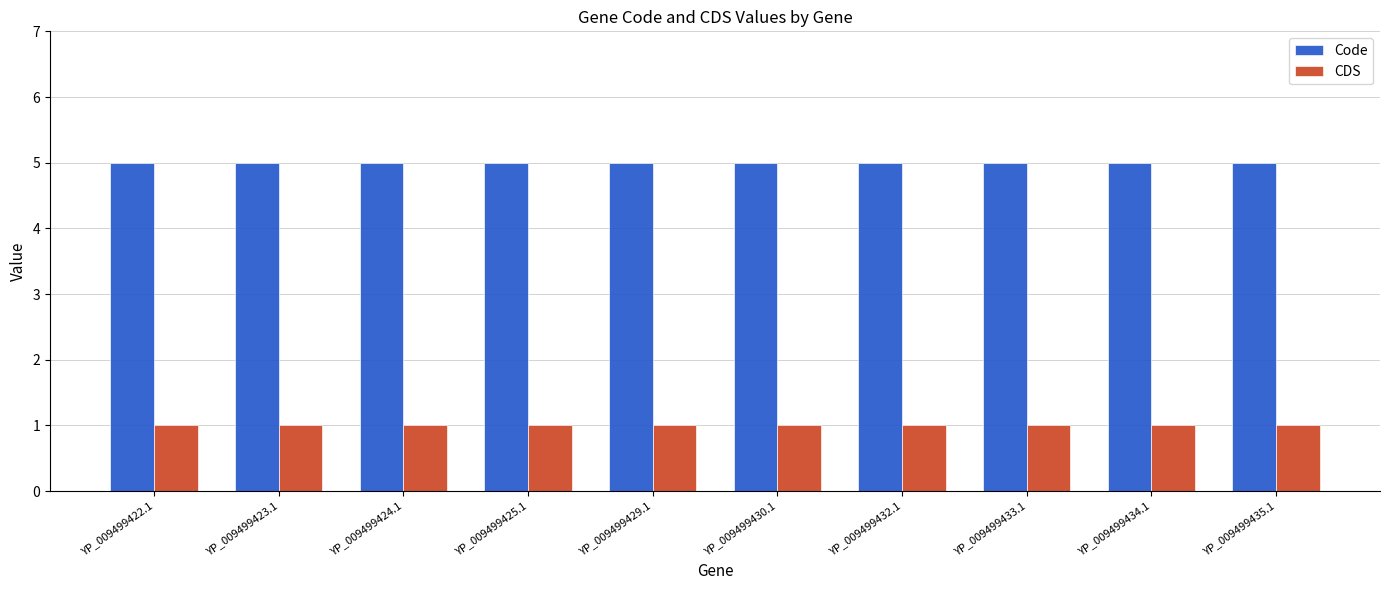

What is the total value across all series at YP_009499422.1?

6